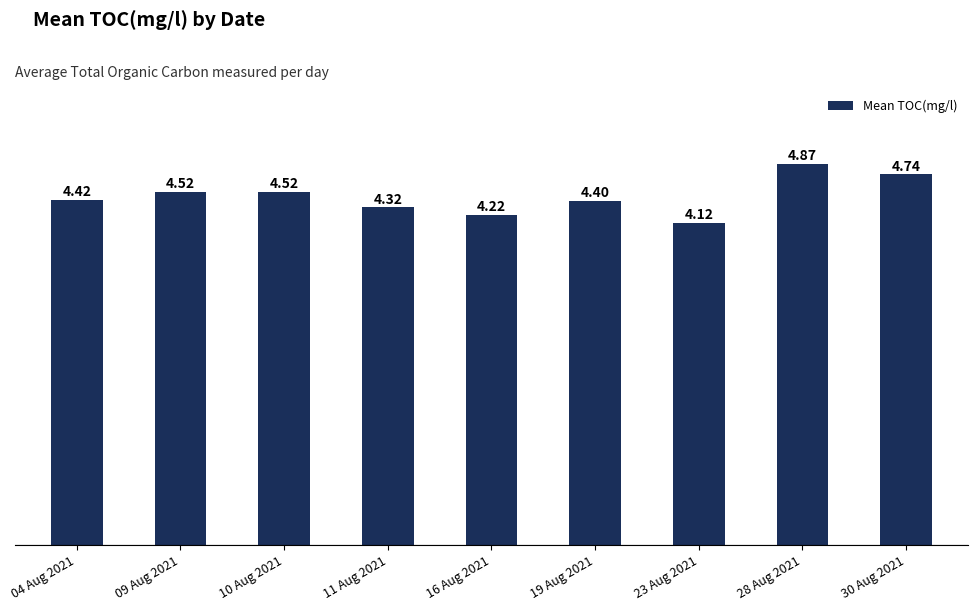

What is the ratio of the value at 28 Aug 2021 to the value at 09 Aug 2021?

1.1